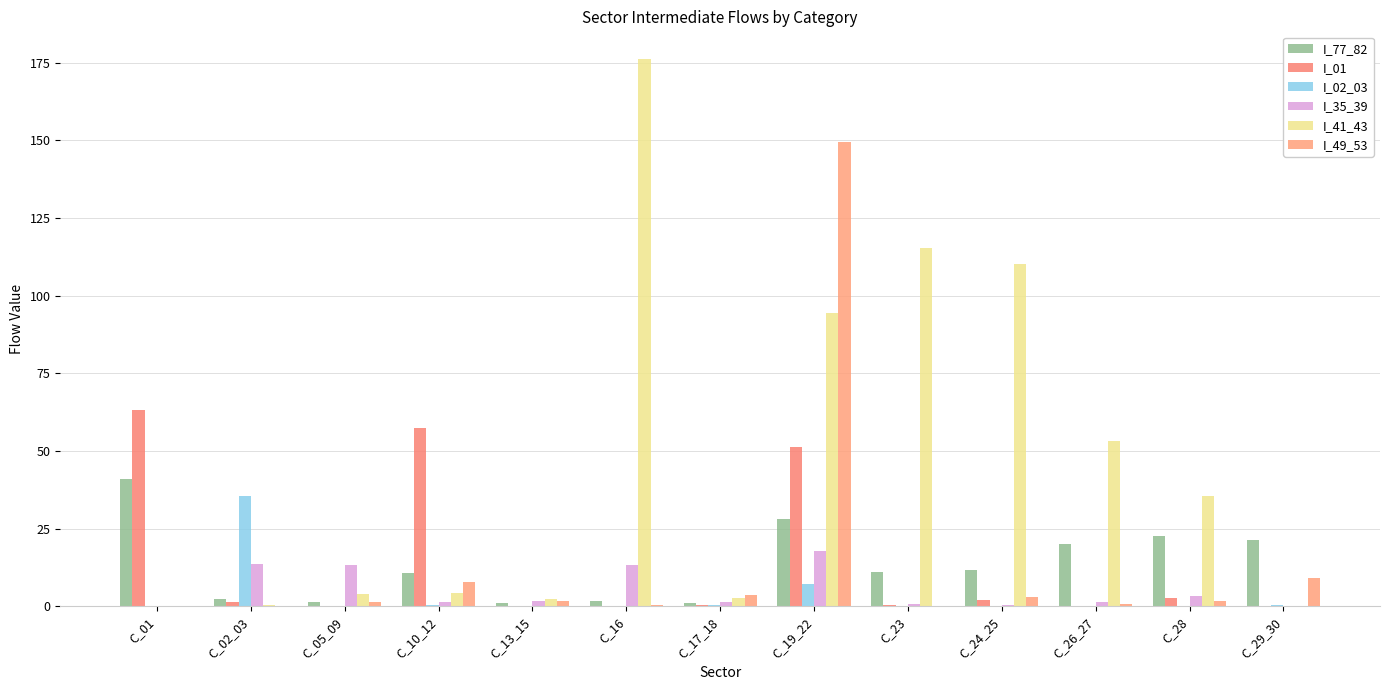

Are the bars grouped side by side (vs. stacked)?

Yes